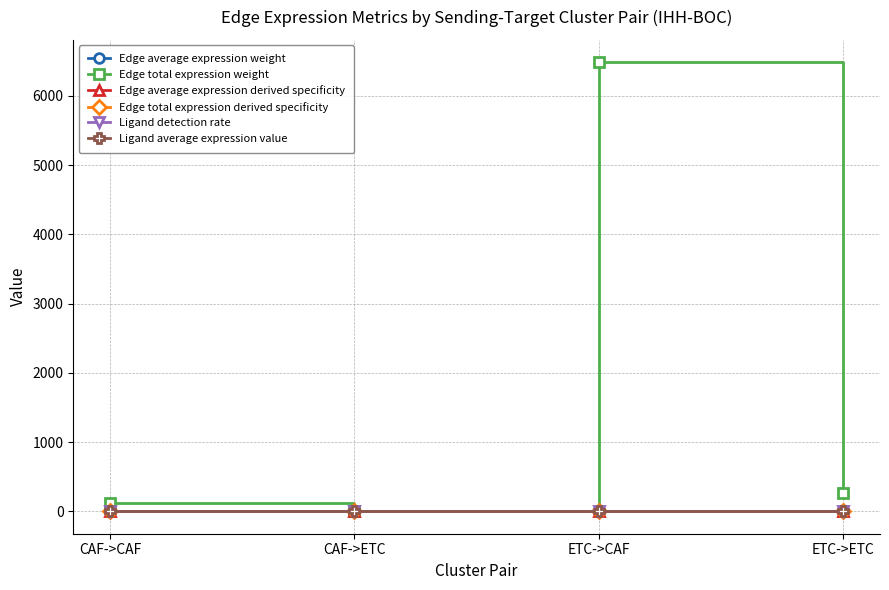

True or false: Ligand detection rate has a value of 0.0 at CAF->ETC.

True